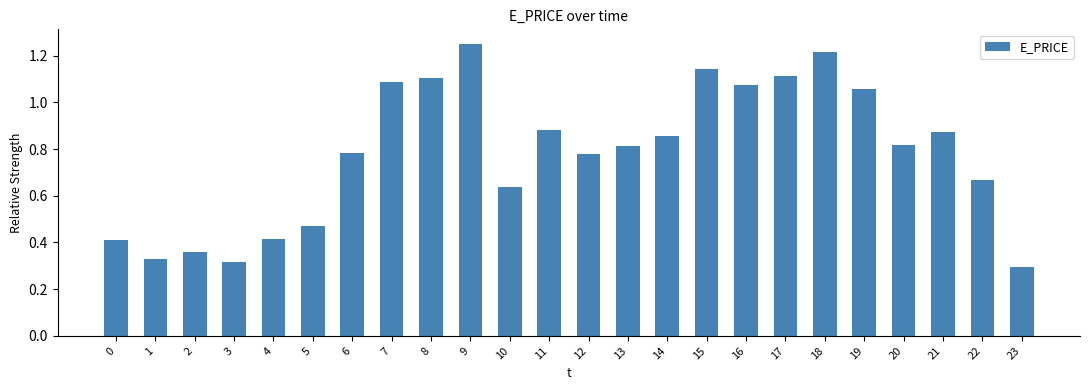

Which has a higher value, 10 or 17?

17